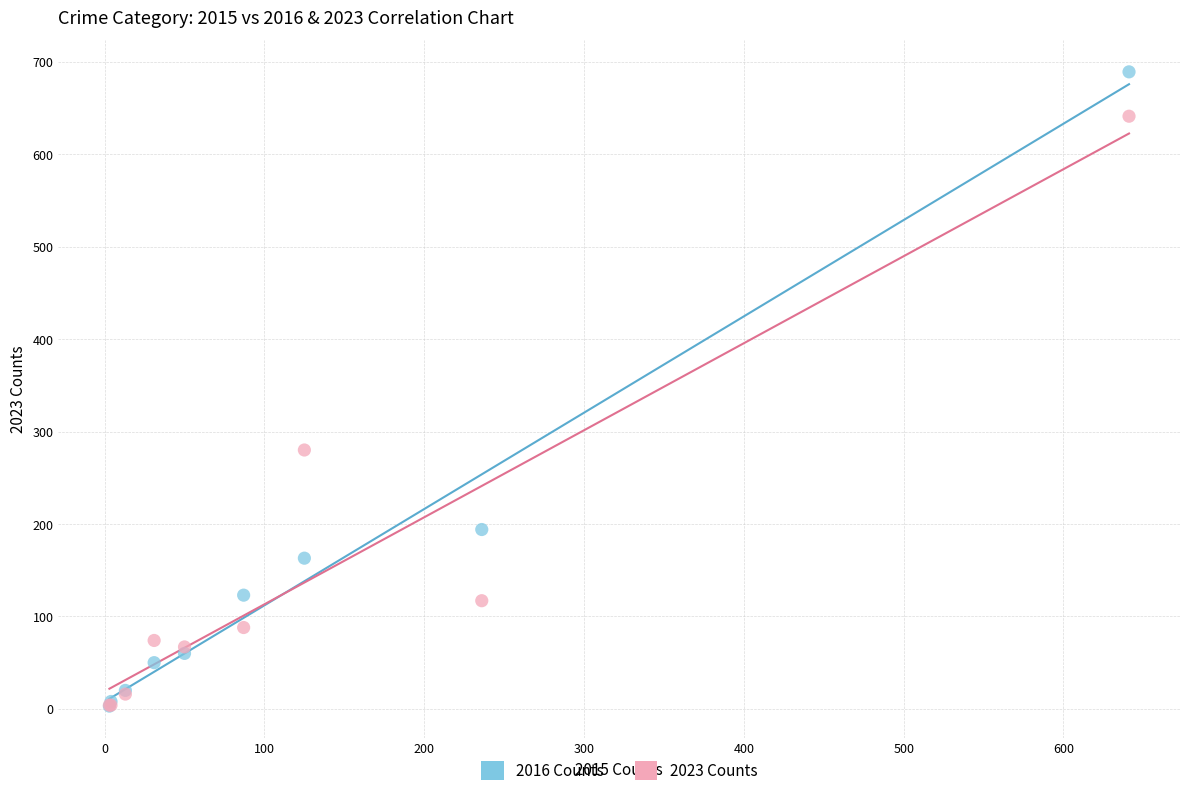

In the 2023 Counts series, what Y value is closest to 322?

280